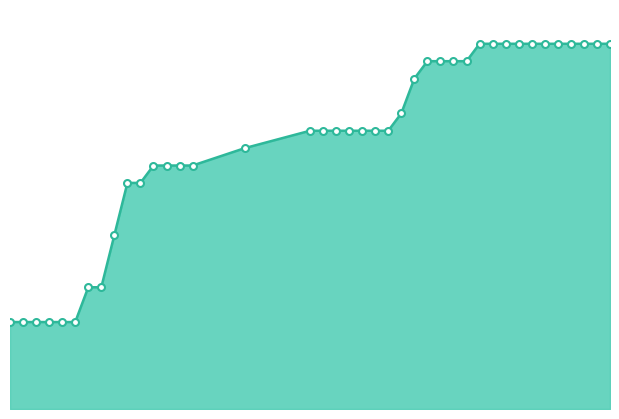

Which label corresponds to the largest value in the chart?

2021-04-08